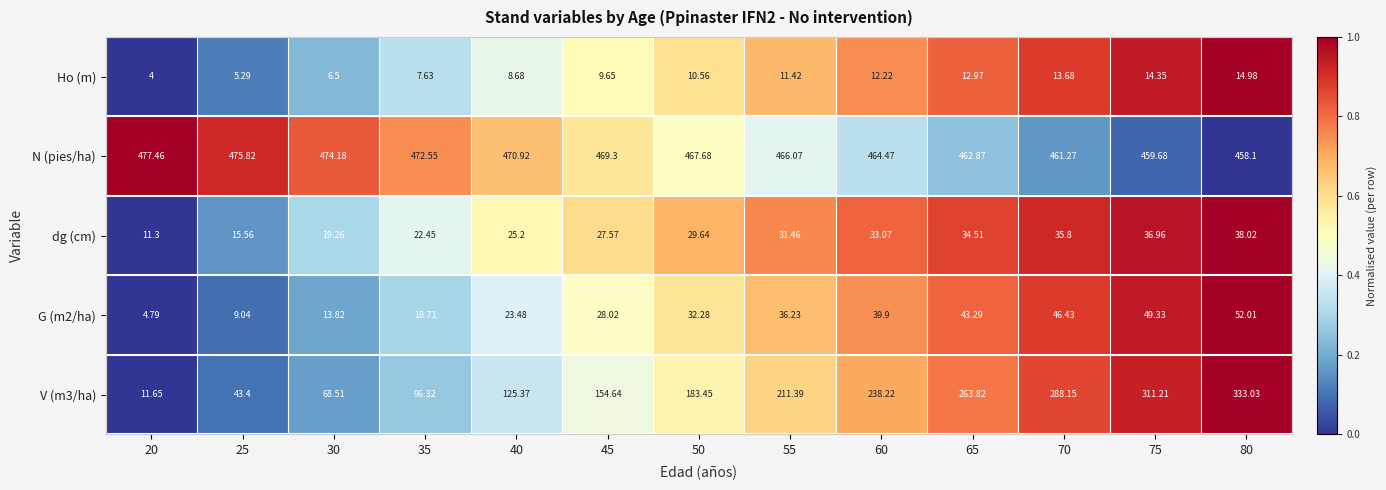

Which series has the largest total across all categories?

N (pies/ha)